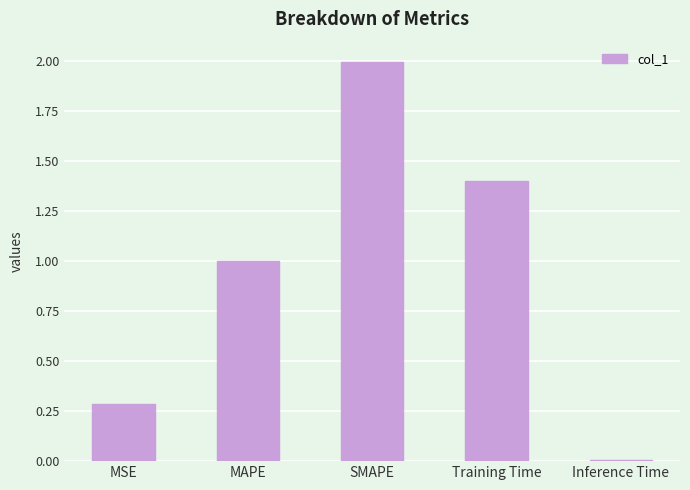

What position from the left is Inference Time?

5